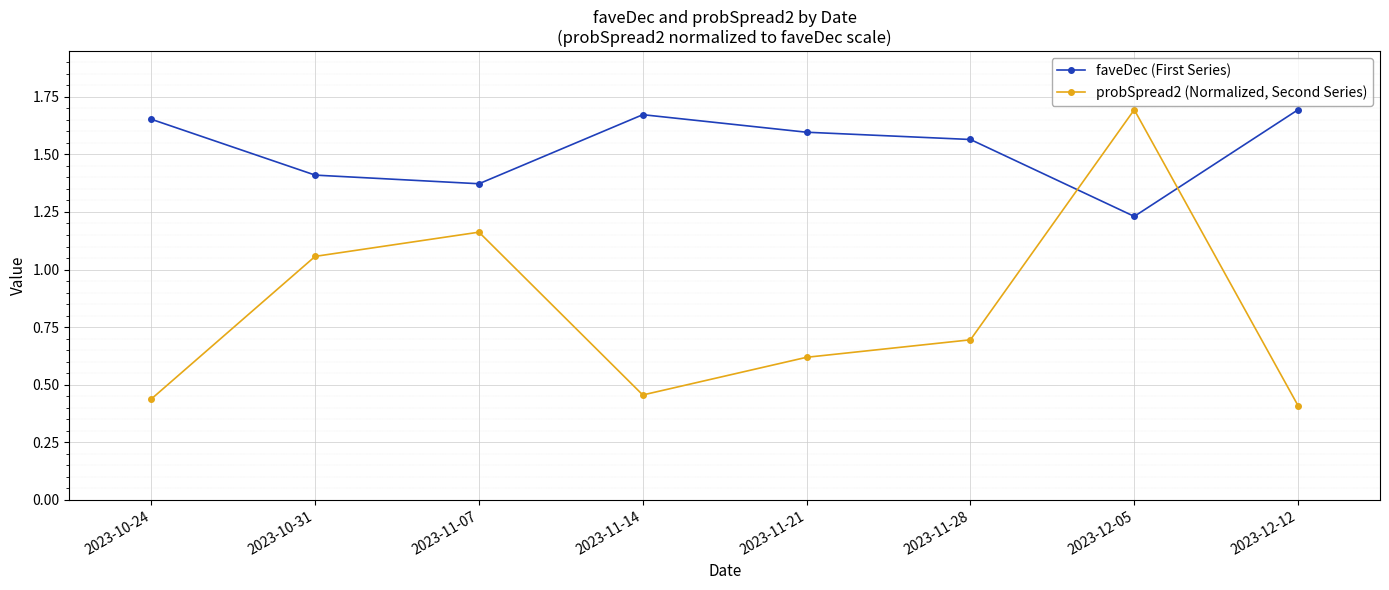

Which series has the largest total across all categories?

faveDec (First Series)